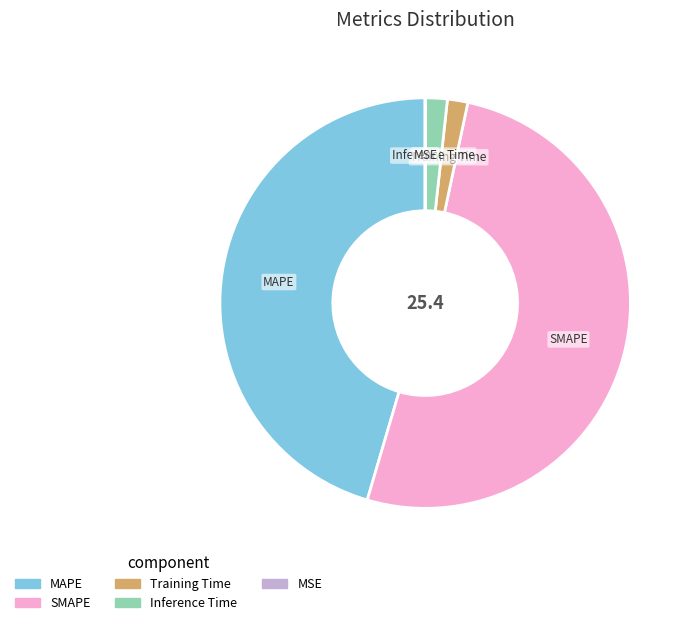

Combined, do SMAPE and MAPE account for over 50%?

Yes